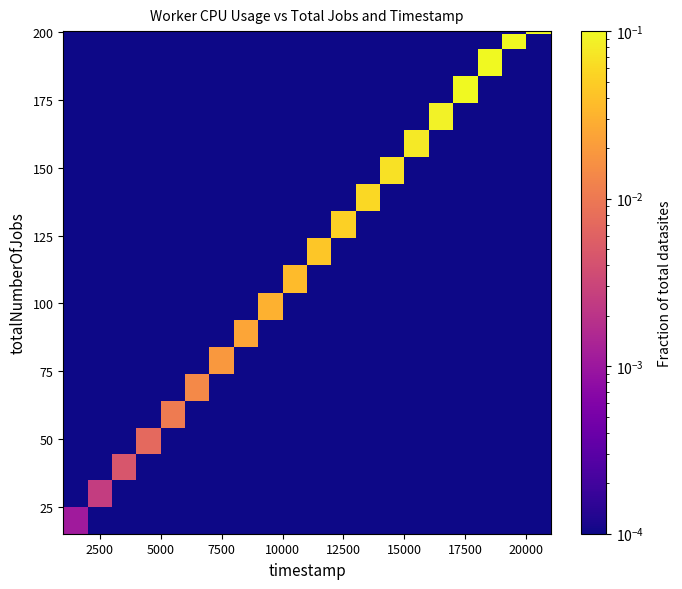

At which category does the chart reach its peak across all series?

17